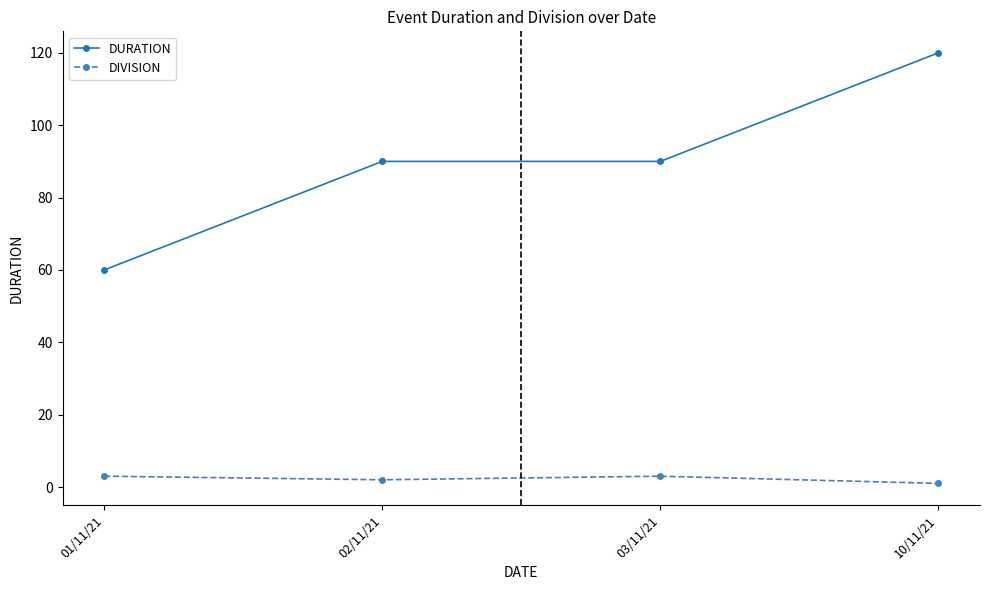

What is the greatest value displayed?

120